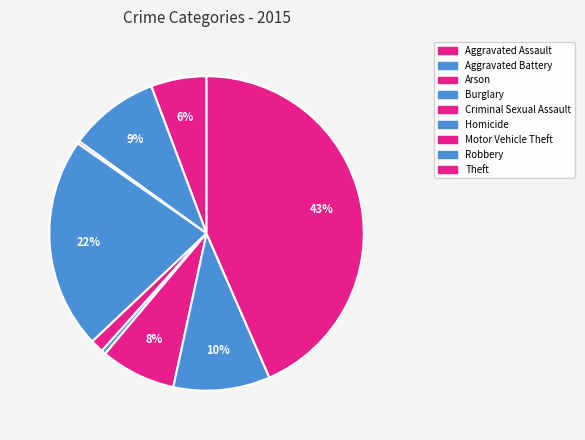

The Robbery slice represents 10% of the pie. True or false?

True